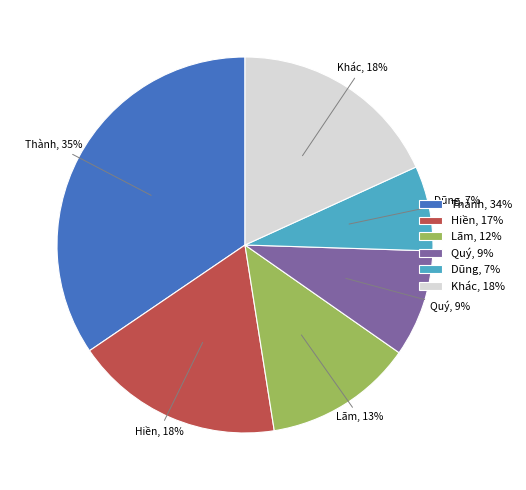

Is it true that Thành is 35% of the pie?

True